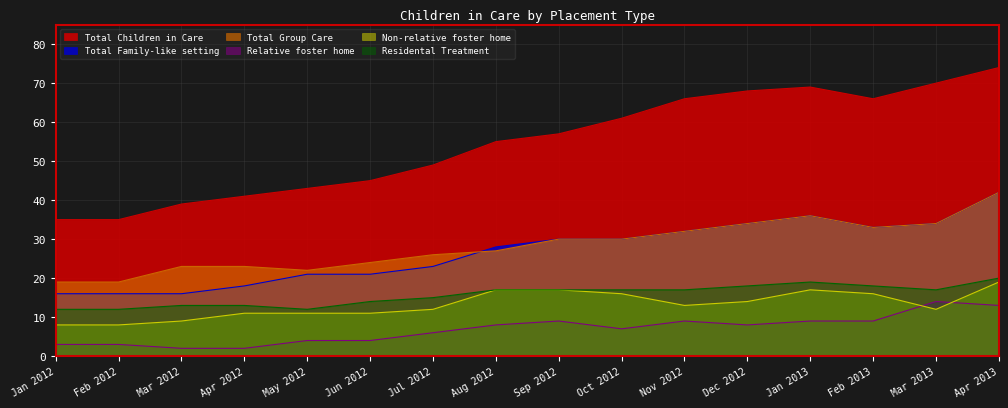

Reading left to right, transcribe all the data shown in this chart.

Total Children in Care: Jan 2012=35	Feb 2012=35	Mar 2012=39	Apr 2012=41	May 2012=43	Jun 2012=45	Jul 2012=49	Aug 2012=55	Sep 2012=57	Oct 2012=61	Nov 2012=66	Dec 2012=68	Jan 2013=69	Feb 2013=66	Mar 2013=70	Apr 2013=74
Total Family-like setting: Jan 2012=16	Feb 2012=16	Mar 2012=16	Apr 2012=18	May 2012=21	Jun 2012=21	Jul 2012=23	Aug 2012=28	Sep 2012=30	Oct 2012=30	Nov 2012=32	Dec 2012=34	Jan 2013=36	Feb 2013=33	Mar 2013=34	Apr 2013=42
Total Group Care: Jan 2012=19	Feb 2012=19	Mar 2012=23	Apr 2012=23	May 2012=22	Jun 2012=24	Jul 2012=26	Aug 2012=27	Sep 2012=30	Oct 2012=30	Nov 2012=32	Dec 2012=34	Jan 2013=36	Feb 2013=33	Mar 2013=34	Apr 2013=42
Relative foster home: Jan 2012=3	Feb 2012=3	Mar 2012=2	Apr 2012=2	May 2012=4	Jun 2012=4	Jul 2012=6	Aug 2012=8	Sep 2012=9	Oct 2012=7	Nov 2012=9	Dec 2012=8	Jan 2013=9	Feb 2013=9	Mar 2013=14	Apr 2013=13
Non-relative foster home: Jan 2012=8	Feb 2012=8	Mar 2012=9	Apr 2012=11	May 2012=11	Jun 2012=11	Jul 2012=12	Aug 2012=17	Sep 2012=17	Oct 2012=16	Nov 2012=13	Dec 2012=14	Jan 2013=17	Feb 2013=16	Mar 2013=12	Apr 2013=19
Residental Treatment: Jan 2012=12	Feb 2012=12	Mar 2012=13	Apr 2012=13	May 2012=12	Jun 2012=14	Jul 2012=15	Aug 2012=17	Sep 2012=17	Oct 2012=17	Nov 2012=17	Dec 2012=18	Jan 2013=19	Feb 2013=18	Mar 2013=17	Apr 2013=20